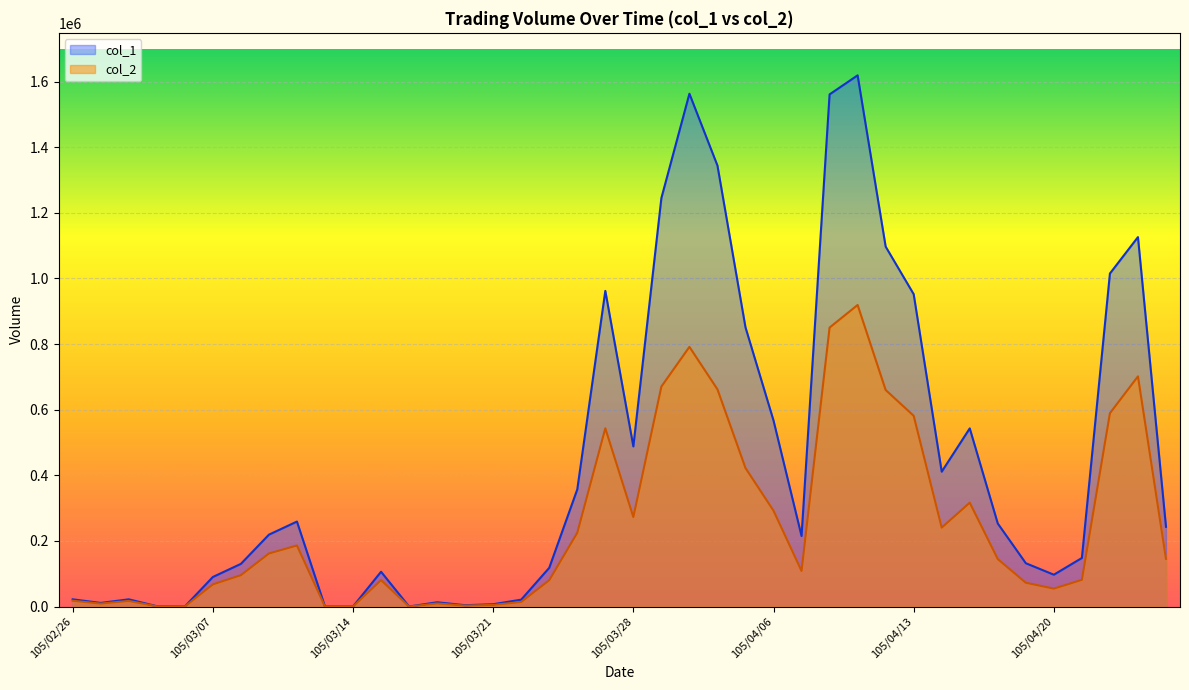

Does the chart display data point markers on the line(s)?

No